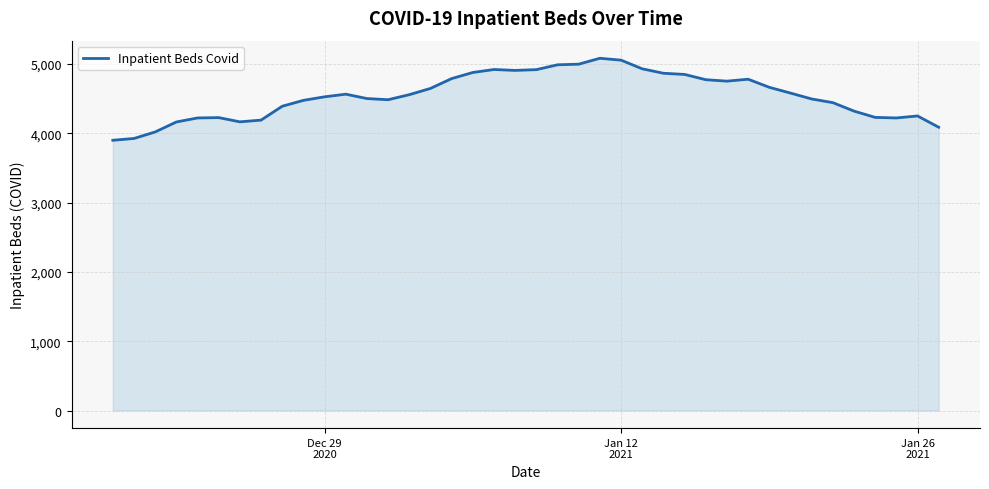

What is the difference between the maximum and minimum values?

1183